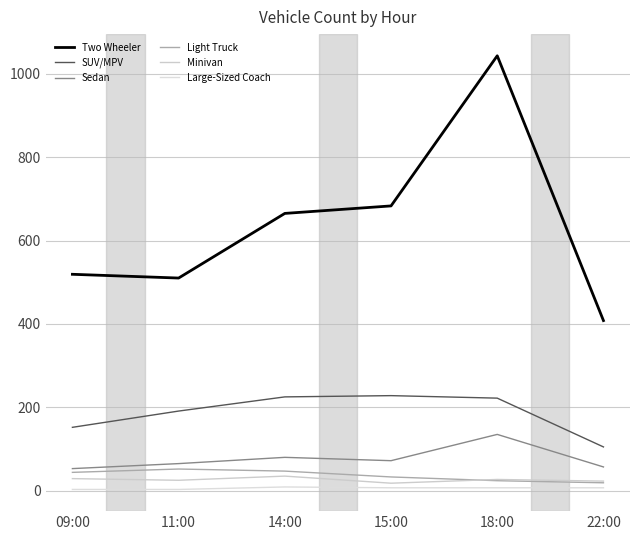

What is the minimum value shown in the chart?

3